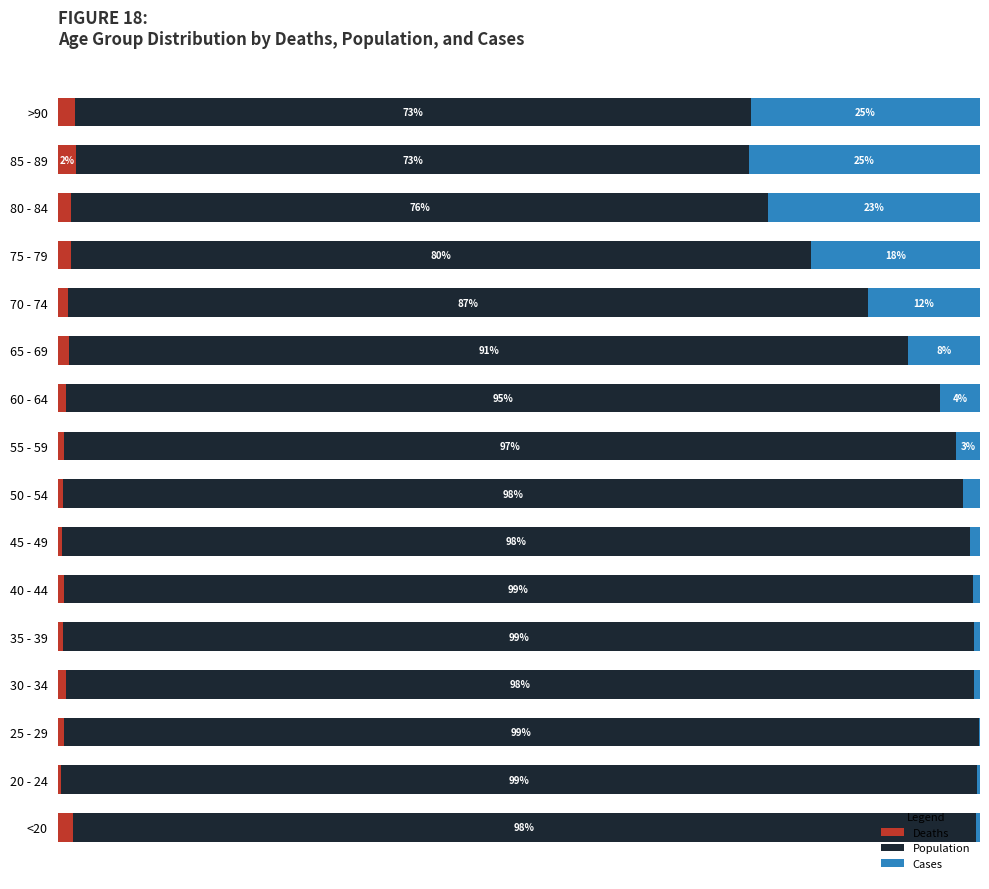

What are all the series names shown in the legend?

Deaths, Population, Cases